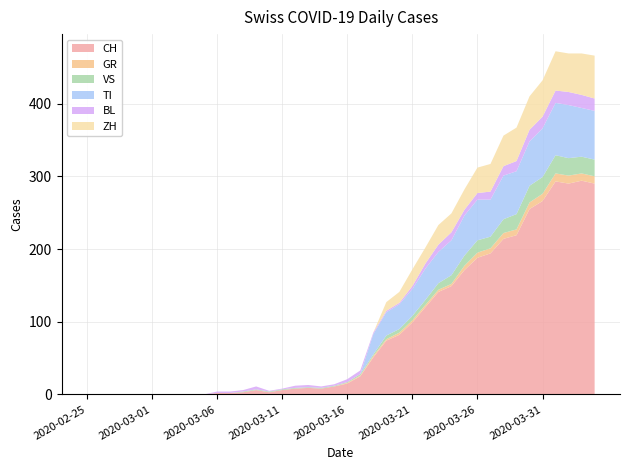

Reading right to left, list all the values displayed in this chart.

CH: 2020-04-04=290	2020-04-03=294	2020-04-02=290	2020-04-01=293	2020-03-31=266	2020-03-30=255	2020-03-29=219	2020-03-28=214	2020-03-27=194	2020-03-26=188	2020-03-25=171	2020-03-24=149	2020-03-23=141	2020-03-22=120	2020-03-21=99	2020-03-20=82	2020-03-19=74	2020-03-18=51	2020-03-17=25	2020-03-16=15	2020-03-15=11	2020-03-14=8	2020-03-13=9	2020-03-12=8	2020-03-11=6	2020-03-10=3	2020-03-09=6	2020-03-08=3	2020-03-07=2	2020-03-06=2	2020-03-05=0	2020-03-04=0	2020-03-03=0	2020-03-02=0	2020-03-01=0	2020-02-29=0	2020-02-28=0	2020-02-27=0	2020-02-26=0	2020-02-25=0
GR: 2020-04-04=10	2020-04-03=10	2020-04-02=11	2020-04-01=11	2020-03-31=10	2020-03-30=9	2020-03-29=8	2020-03-28=8	2020-03-27=7	2020-03-26=7	2020-03-25=6	2020-03-24=3	2020-03-23=3	2020-03-22=3	2020-03-21=3	2020-03-20=3	2020-03-19=2	2020-03-18=2	2020-03-17=1	2020-03-16=1	2020-03-15=0	2020-03-14=0	2020-03-13=0	2020-03-12=0	2020-03-11=0	2020-03-10=0	2020-03-09=0	2020-03-08=0	2020-03-07=0	2020-03-06=0	2020-03-05=0	2020-03-04=0	2020-03-03=0	2020-03-02=0	2020-03-01=0	2020-02-29=0	2020-02-28=0	2020-02-27=0	2020-02-26=0	2020-02-25=0
VS: 2020-04-04=23	2020-04-03=23	2020-04-02=24	2020-04-01=25	2020-03-31=23	2020-03-30=23	2020-03-29=21	2020-03-28=19	2020-03-27=16	2020-03-26=17	2020-03-25=14	2020-03-24=12	2020-03-23=9	2020-03-22=7	2020-03-21=6	2020-03-20=5	2020-03-19=5	2020-03-18=2	2020-03-17=2	2020-03-16=1	2020-03-15=1	2020-03-14=1	2020-03-13=1	2020-03-12=1	2020-03-11=1	2020-03-10=1	2020-03-09=1	2020-03-08=1	2020-03-07=0	2020-03-06=0	2020-03-05=0	2020-03-04=0	2020-03-03=0	2020-03-02=0	2020-03-01=0	2020-02-29=0	2020-02-28=0	2020-02-27=0	2020-02-26=0	2020-02-25=0
TI: 2020-04-04=67	2020-04-03=67	2020-04-02=73	2020-04-01=72	2020-03-31=67	2020-03-30=61	2020-03-29=59	2020-03-28=60	2020-03-27=51	2020-03-26=56	2020-03-25=55	2020-03-24=48	2020-03-23=43	2020-03-22=43	2020-03-21=37	2020-03-20=34	2020-03-19=32	2020-03-18=28	2020-03-17=0	2020-03-16=0	2020-03-15=0	2020-03-14=0	2020-03-13=0	2020-03-12=0	2020-03-11=0	2020-03-10=0	2020-03-09=0	2020-03-08=0	2020-03-07=0	2020-03-06=0	2020-03-05=0	2020-03-04=0	2020-03-03=0	2020-03-02=0	2020-03-01=0	2020-02-29=0	2020-02-28=0	2020-02-27=0	2020-02-26=0	2020-02-25=0
BL: 2020-04-04=17	2020-04-03=18	2020-04-02=18	2020-04-01=17	2020-03-31=16	2020-03-30=16	2020-03-29=14	2020-03-28=13	2020-03-27=11	2020-03-26=9	2020-03-25=8	2020-03-24=11	2020-03-23=10	2020-03-22=7	2020-03-21=4	2020-03-20=2	2020-03-19=2	2020-03-18=2	2020-03-17=5	2020-03-16=4	2020-03-15=2	2020-03-14=2	2020-03-13=3	2020-03-12=3	2020-03-11=1	2020-03-10=1	2020-03-09=4	2020-03-08=2	2020-03-07=2	2020-03-06=2	2020-03-05=0	2020-03-04=0	2020-03-03=0	2020-03-02=0	2020-03-01=0	2020-02-29=0	2020-02-28=0	2020-02-27=0	2020-02-26=0	2020-02-25=0
ZH: 2020-04-04=59	2020-04-03=57	2020-04-02=53	2020-04-01=54	2020-03-31=50	2020-03-30=46	2020-03-29=46	2020-03-28=42	2020-03-27=38	2020-03-26=35	2020-03-25=28	2020-03-24=26	2020-03-23=27	2020-03-22=22	2020-03-21=23	2020-03-20=15	2020-03-19=12	2020-03-18=0	2020-03-17=0	2020-03-16=0	2020-03-15=0	2020-03-14=0	2020-03-13=0	2020-03-12=0	2020-03-11=0	2020-03-10=0	2020-03-09=0	2020-03-08=0	2020-03-07=0	2020-03-06=0	2020-03-05=0	2020-03-04=0	2020-03-03=0	2020-03-02=0	2020-03-01=0	2020-02-29=0	2020-02-28=0	2020-02-27=0	2020-02-26=0	2020-02-25=0